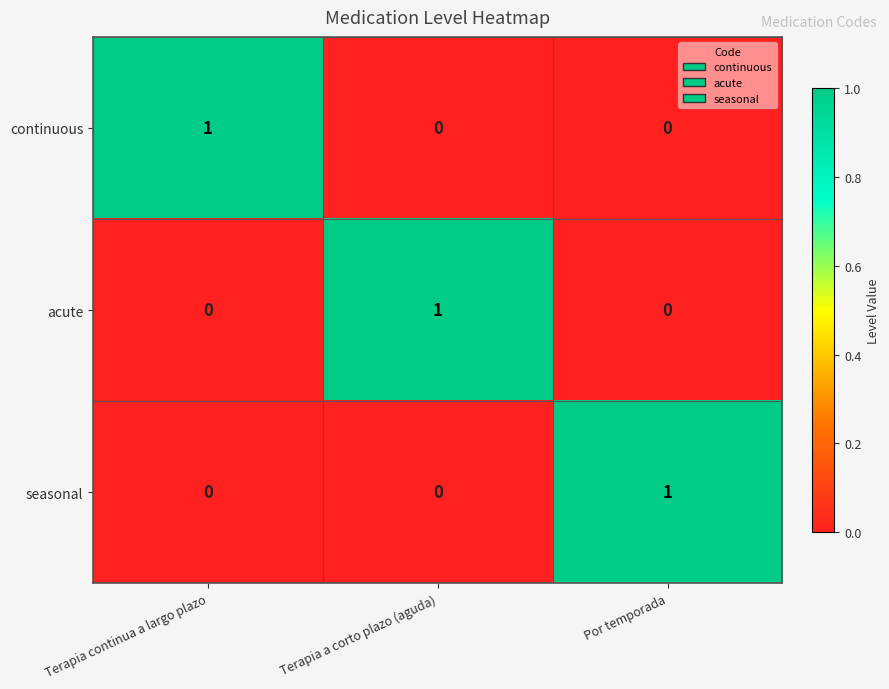

Reading right to left, extract all data points from this chart.

continuous: Por temporada=0	Terapia a corto plazo (aguda)=0	Terapia continua a largo plazo=1
acute: Por temporada=0	Terapia a corto plazo (aguda)=1	Terapia continua a largo plazo=0
seasonal: Por temporada=1	Terapia a corto plazo (aguda)=0	Terapia continua a largo plazo=0